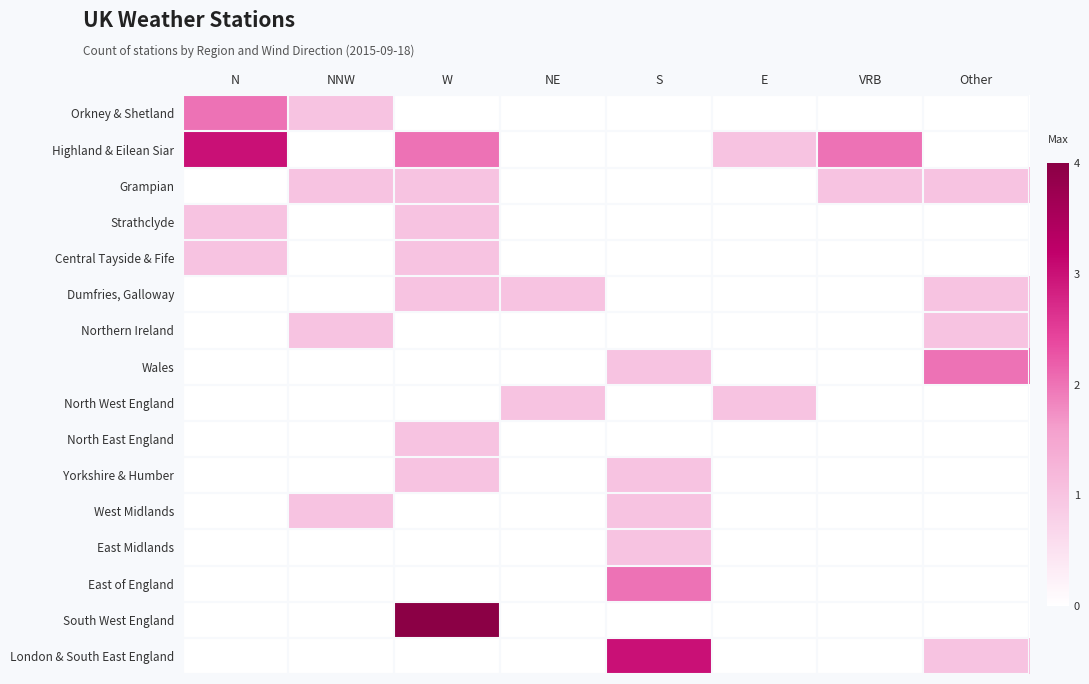

What is the total value across all series at Other?

6